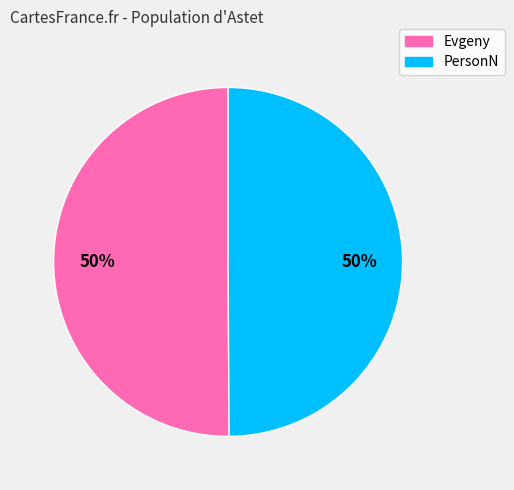

True or false: Evgeny accounts for 50% of the total.

True